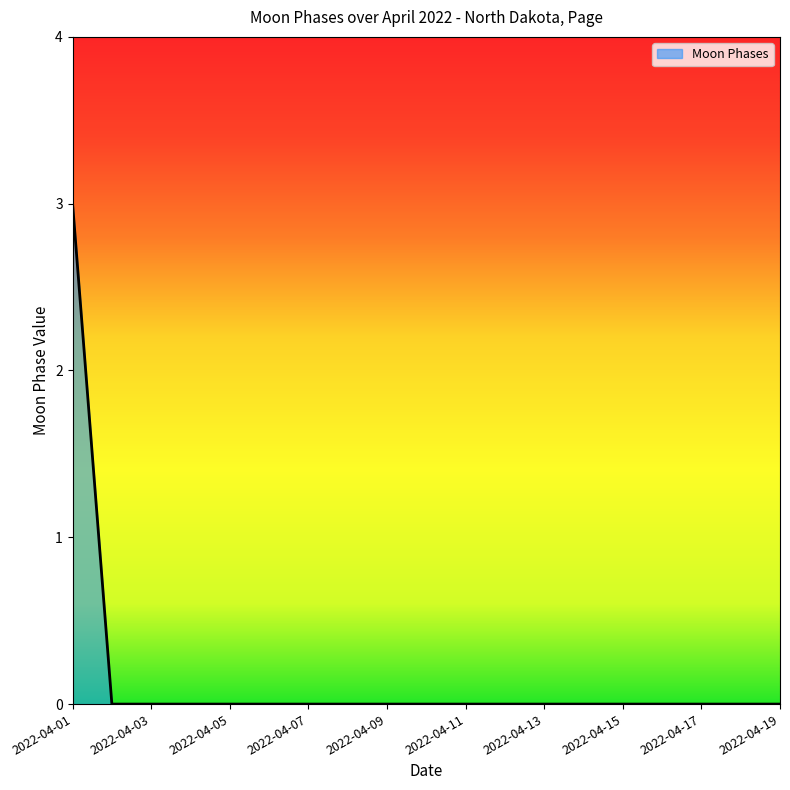

How many values are between 0 and 1?

18